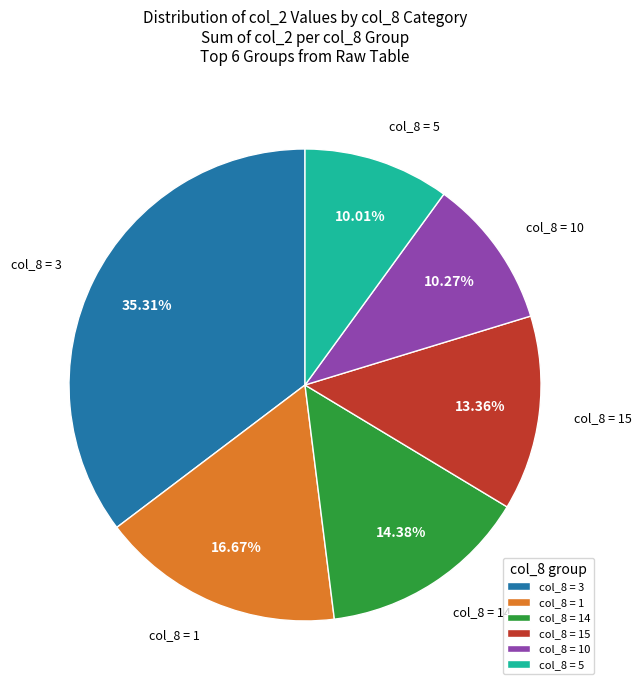

Does any single category account for the majority?

No